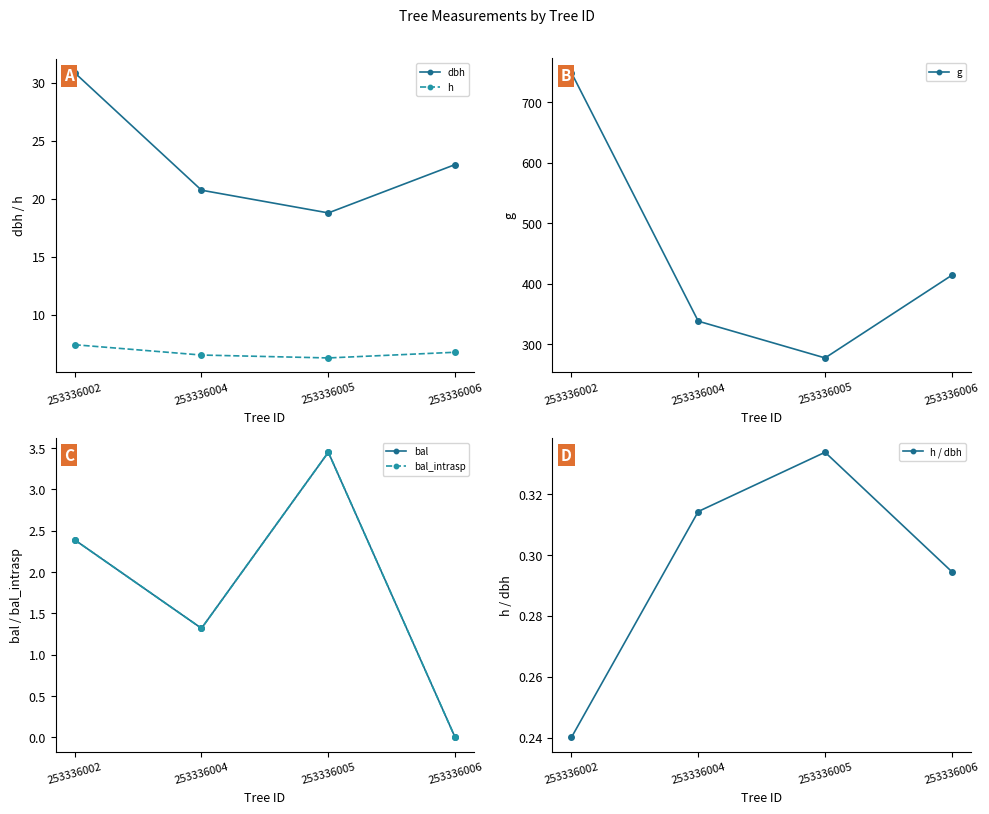

True or false: h and g intersect in this chart.

False